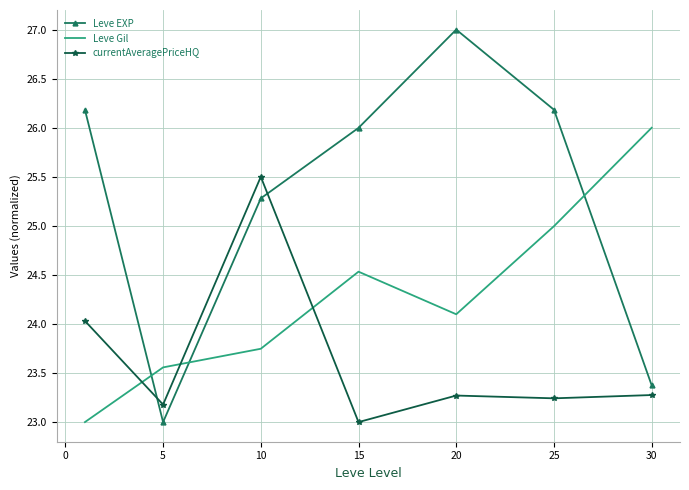

What is the difference between the second highest and second lowest values in the Leve Gil series?

1.4